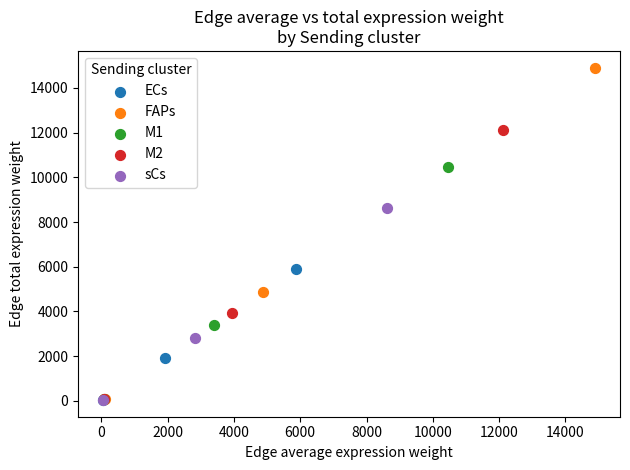

Which series reaches the maximum Y coordinate?

FAPs